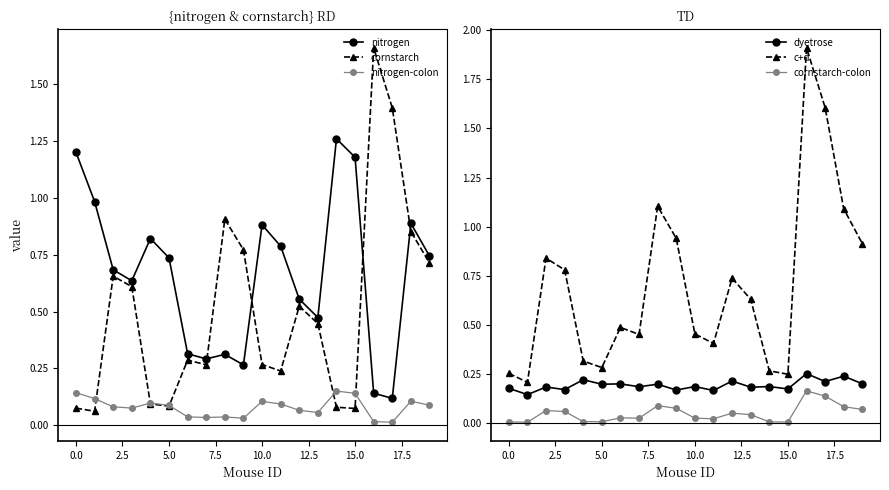

True or false: nitrogen-colon and nitrogen intersect in this chart.

False